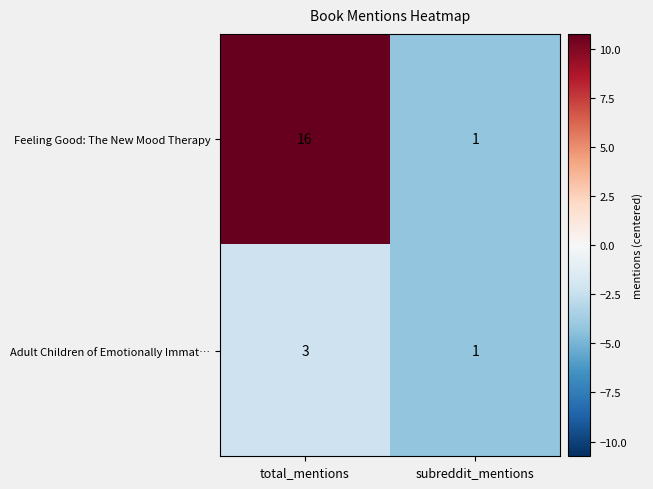

Which series has the largest total across all categories?

Feeling Good: The New Mood Therapy